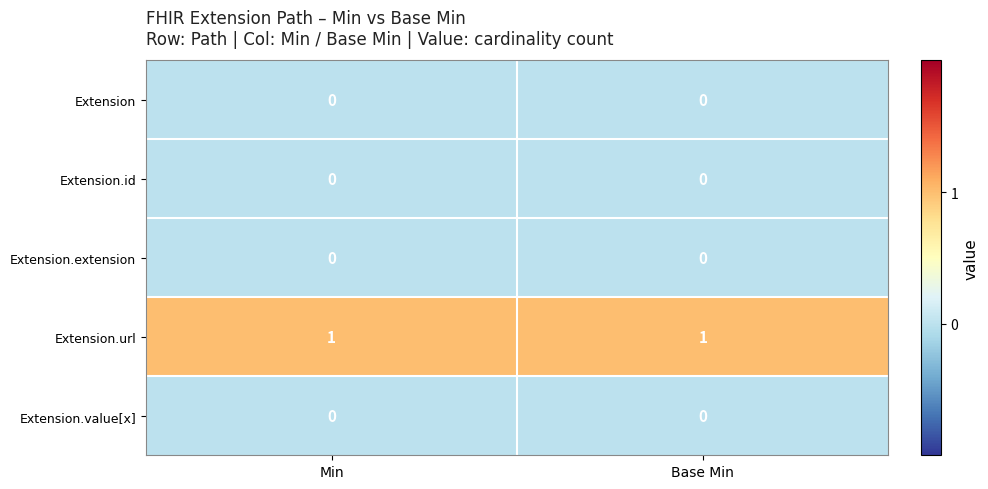

The Extension.value[x] series shows 0 at Min. True or false?

True